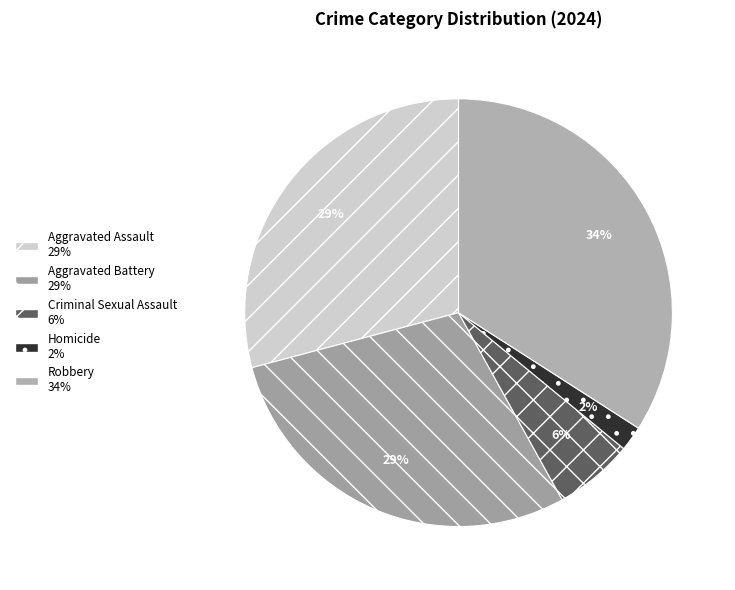

Does Homicide account for over 50% of the chart?

No